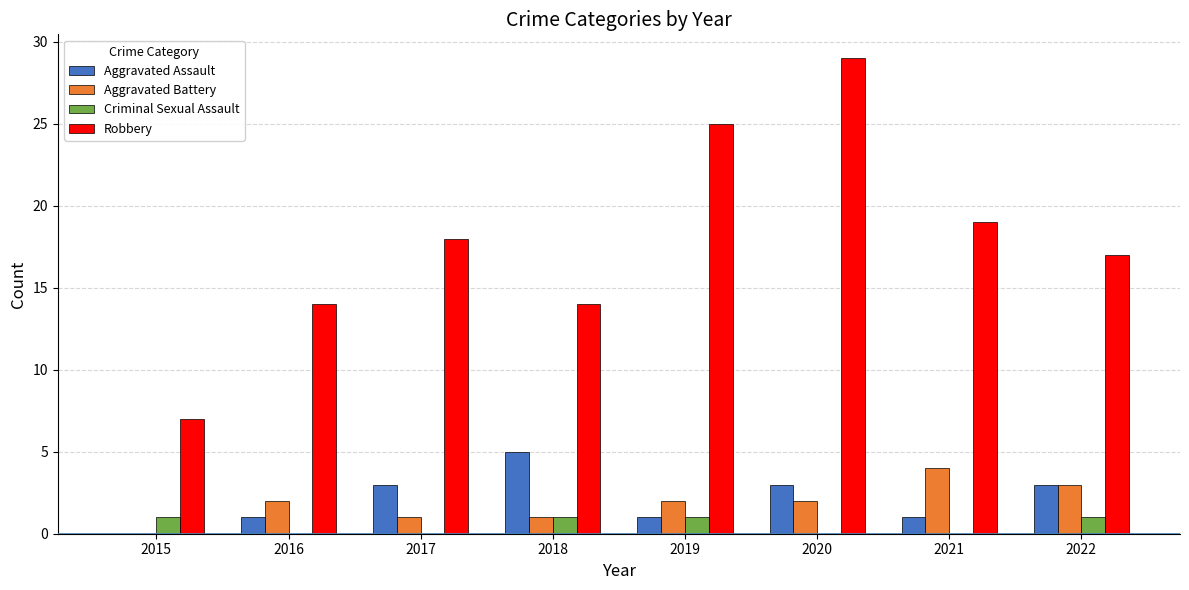

The Aggravated Assault series shows 3 at 2017. True or false?

True